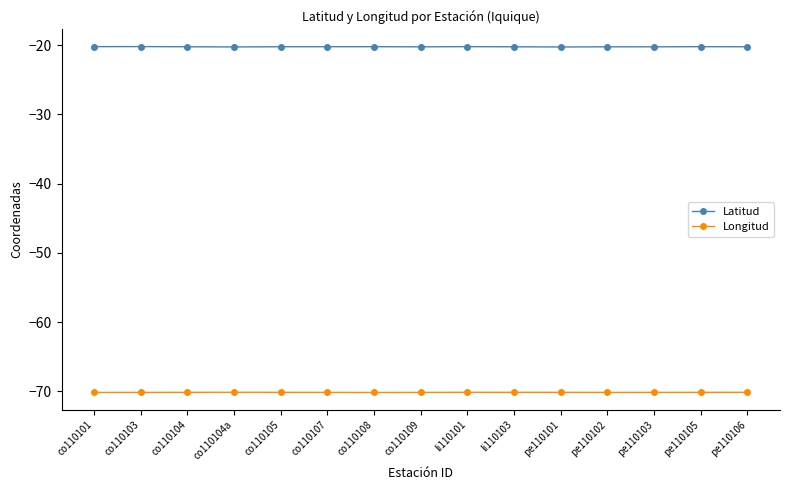

True or false: Longitud and Latitud intersect in this chart.

False